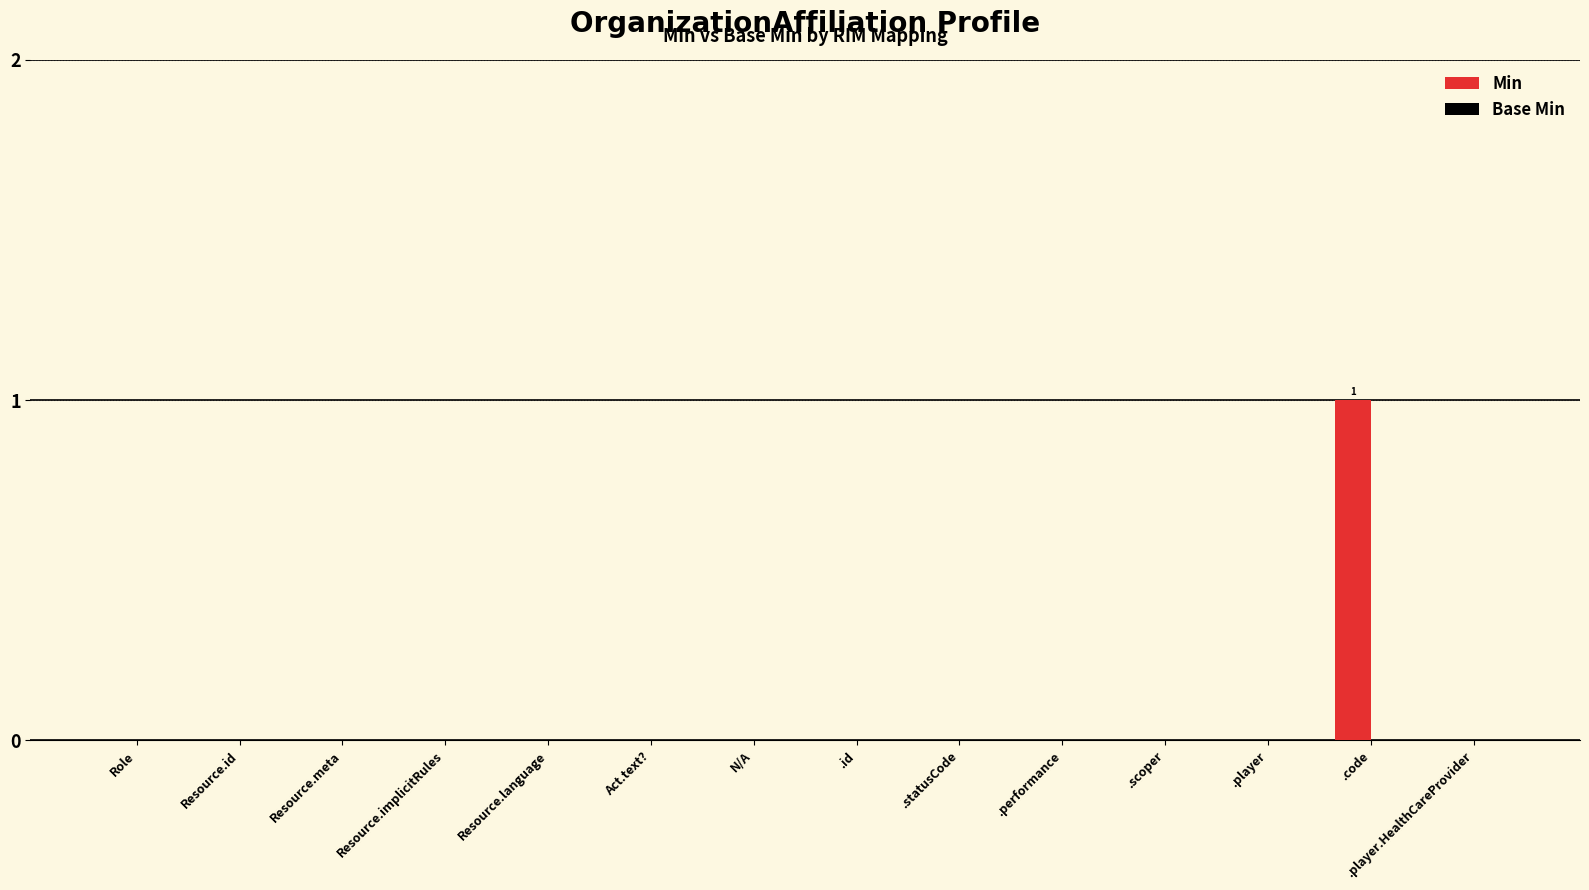

Which has a higher value, .player.HealthCareProvider or .code?

.code